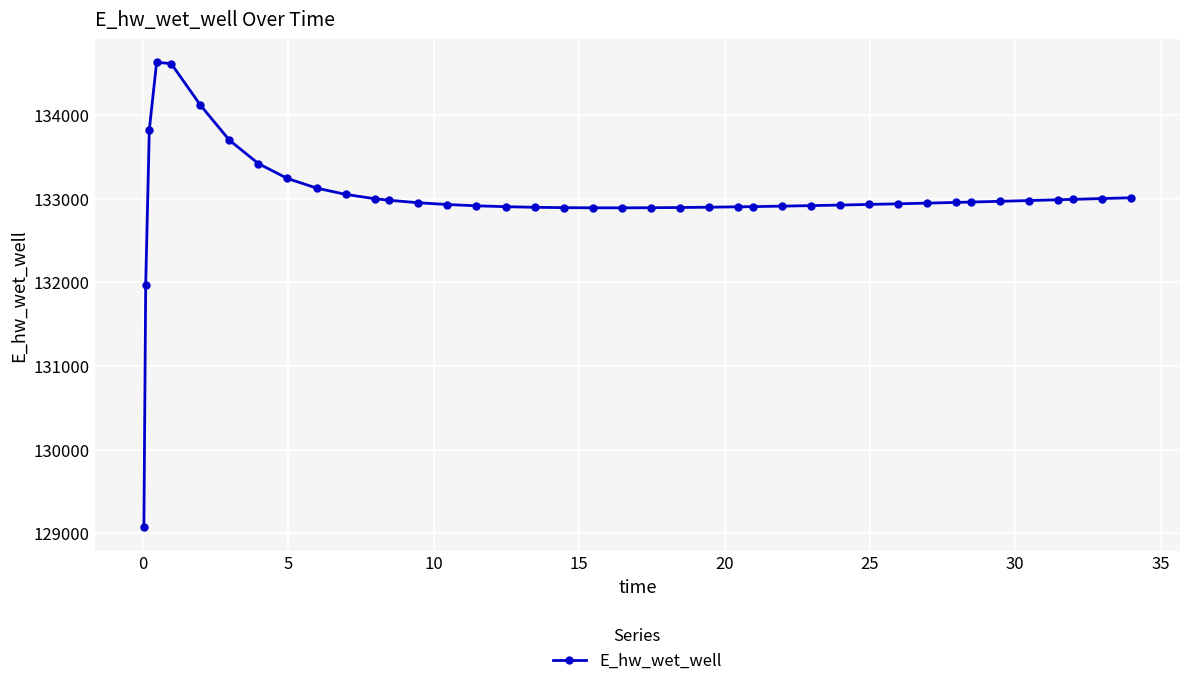

What is the maximum value shown in the chart?

134627.8